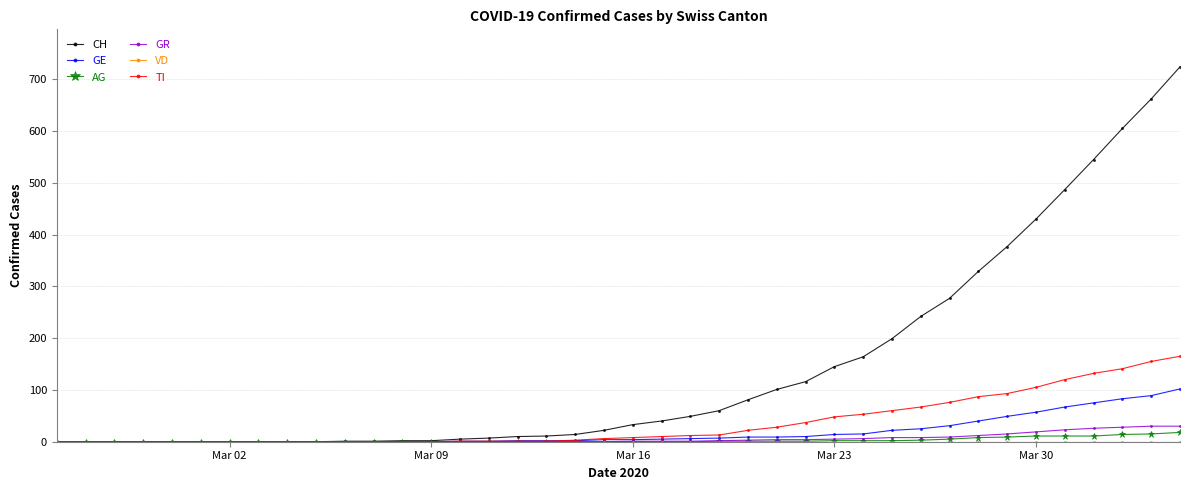

Which series has the widest spread of values?

CH